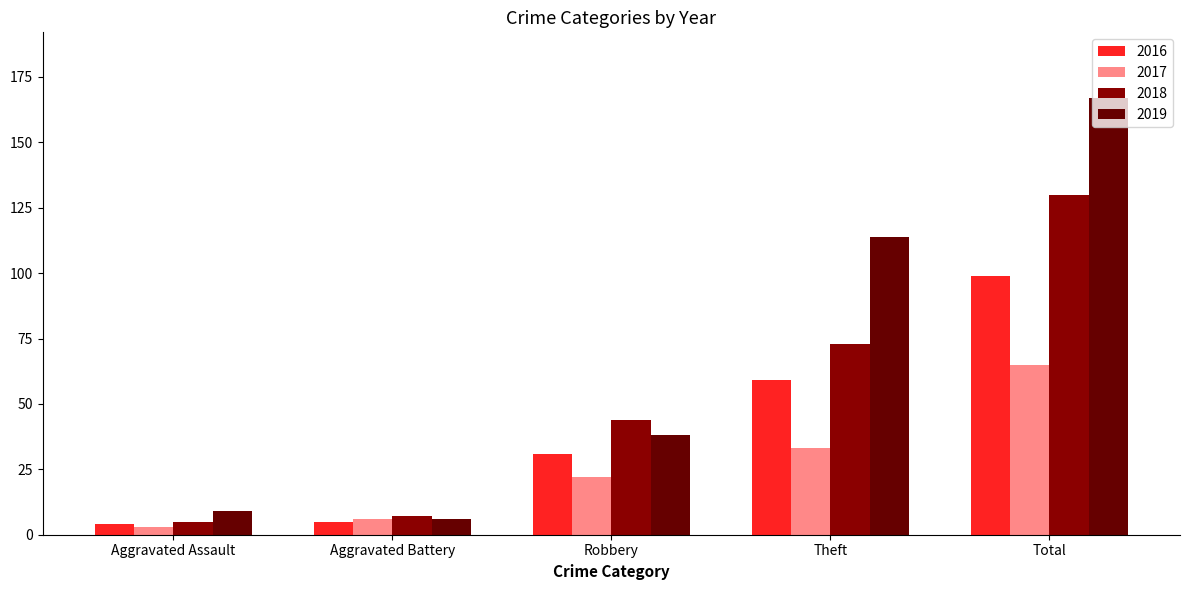

What is the sum of the 2017 values at Aggravated Battery and Robbery?

28